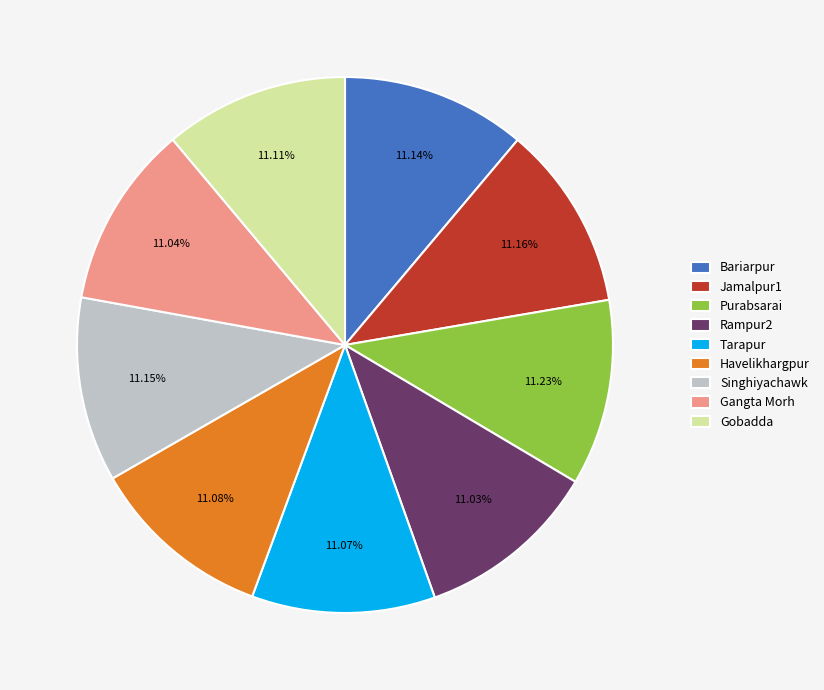

Does Jamalpur1 represent more than half of the total?

No